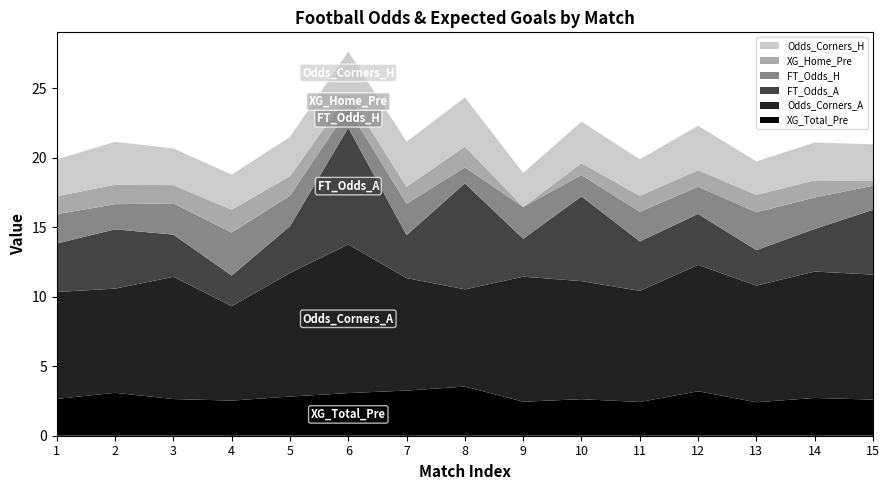

Reading right to left, list all the values displayed in this chart.

XG_Total_Pre: 2.6	2.7	2.4	3.2	2.4	2.6	2.5	3.5	3.2	3.1	2.8	2.5	2.6	3.1	2.6
XG_Home_Pre: 0.4	1.2	1.2	1.2	1.1	0.8	0.0	1.5	1.2	1.1	1.4	1.6	1.3	1.4	1.3
FT_Odds_H: 1.7	2.3	2.7	2.0	2.1	1.5	2.3	1.1	2.3	1.4	2.2	3.1	2.2	1.8	2.1
FT_Odds_A: 4.7	3.1	2.5	3.7	3.6	6.1	2.7	7.6	3.1	8.4	3.4	2.2	3.0	4.3	3.5
Odds_Corners_H: 2.6	2.7	2.4	3.2	2.6	3.0	2.5	3.5	3.2	3.1	2.8	2.5	2.6	3.1	2.6
Odds_Corners_A: 9.0	9.1	8.4	9.1	8.0	8.5	9.0	7.0	8.1	10.7	8.9	6.8	8.8	7.5	7.7